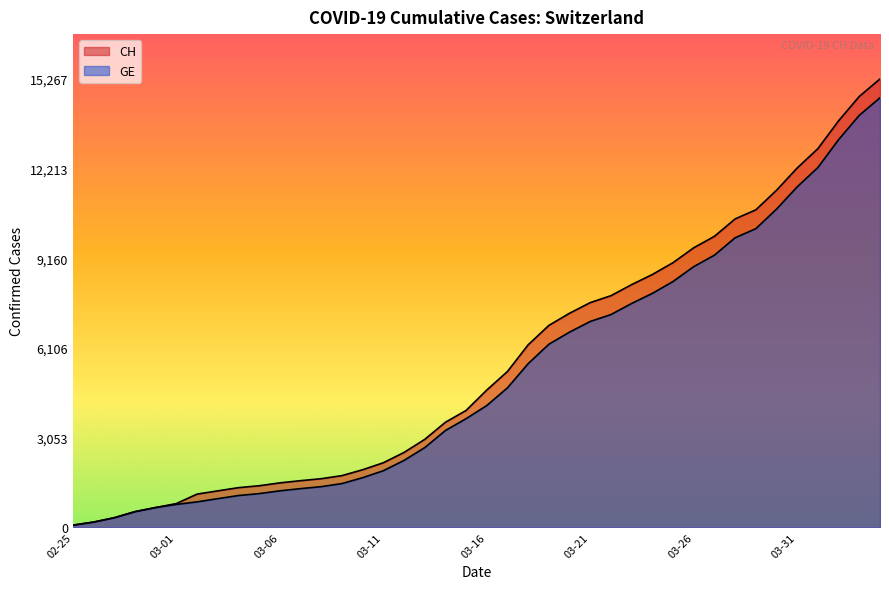

What is the difference between the maximum and minimum values in the GE series?

14553